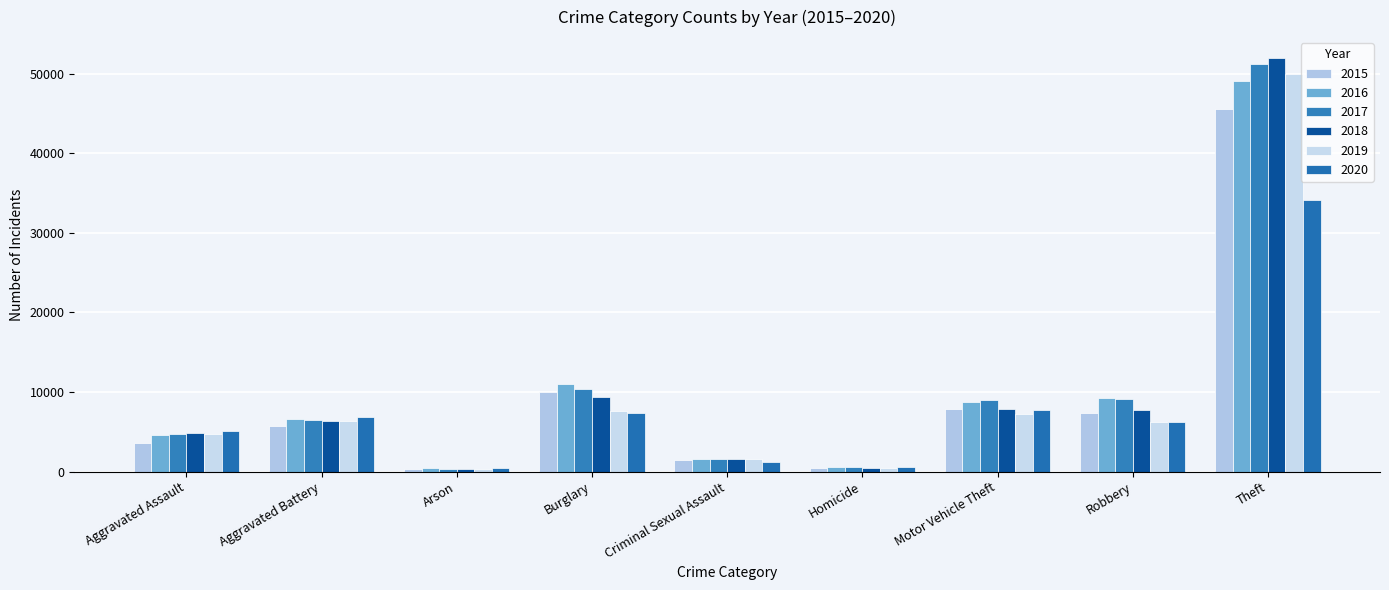

Count the number of data series in this chart.

6